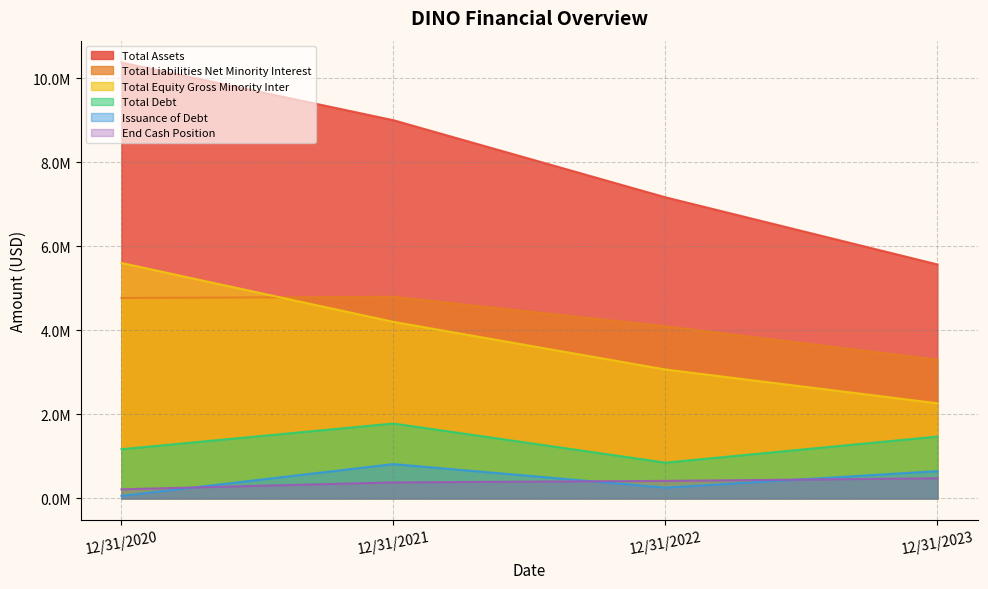

What is the smallest value displayed?

61378